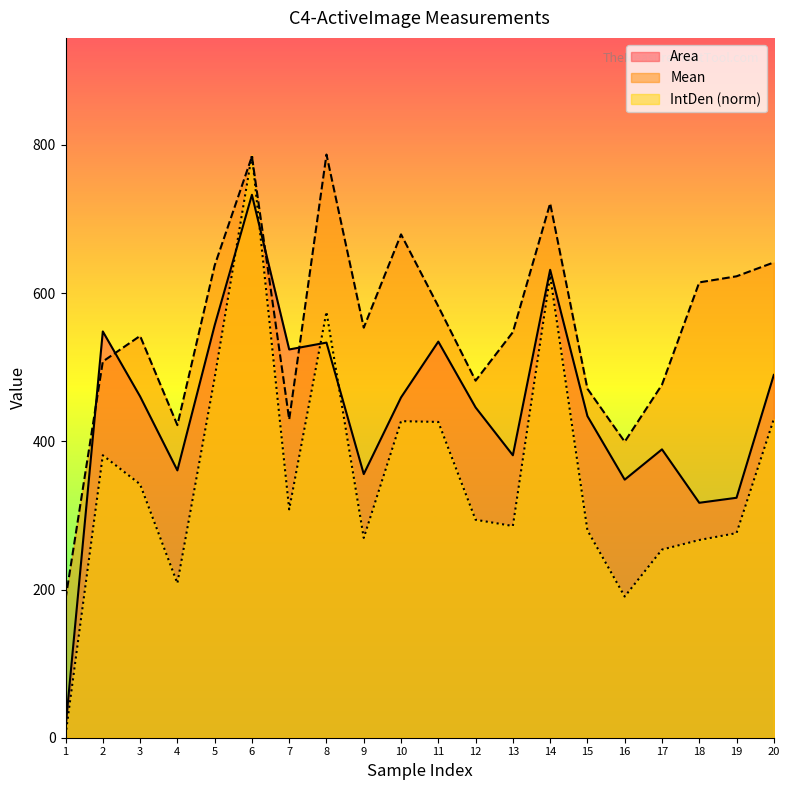

Which series changed the most between 7 and 20?

Mean